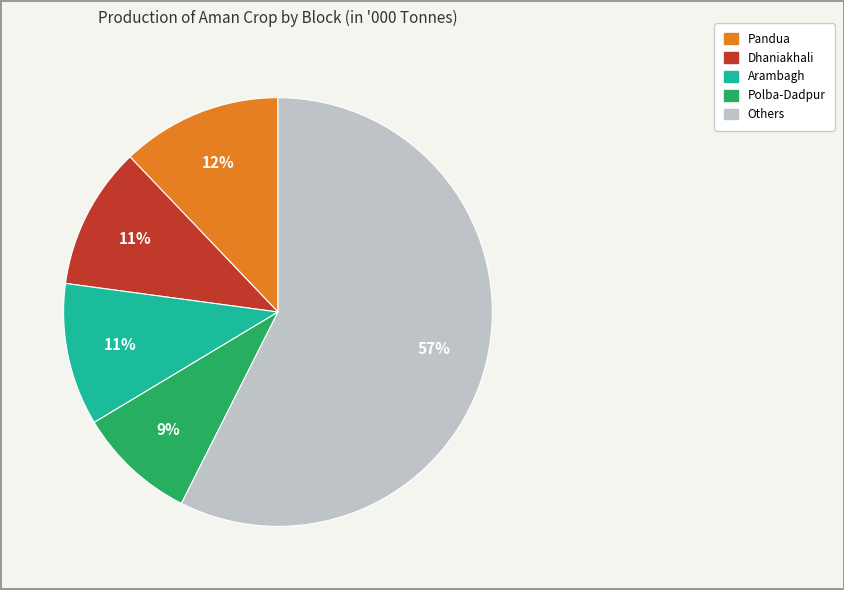

To the nearest percent, what is the average slice percentage?

20%